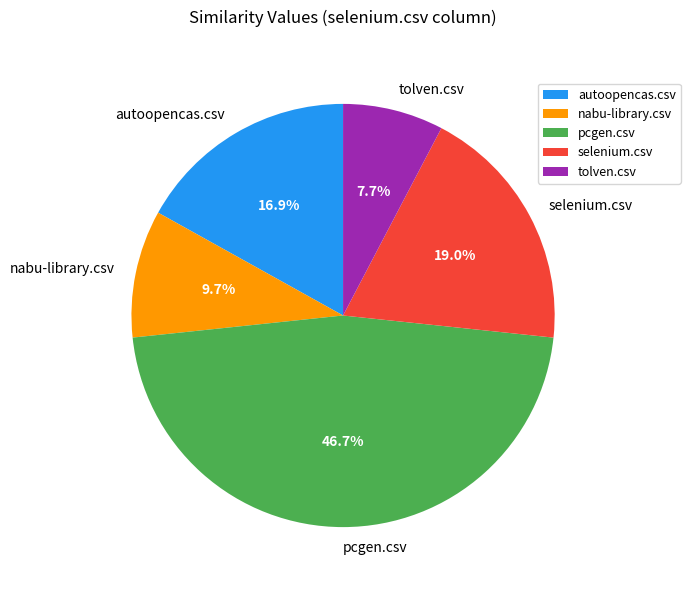

How many segments does this pie chart have?

5